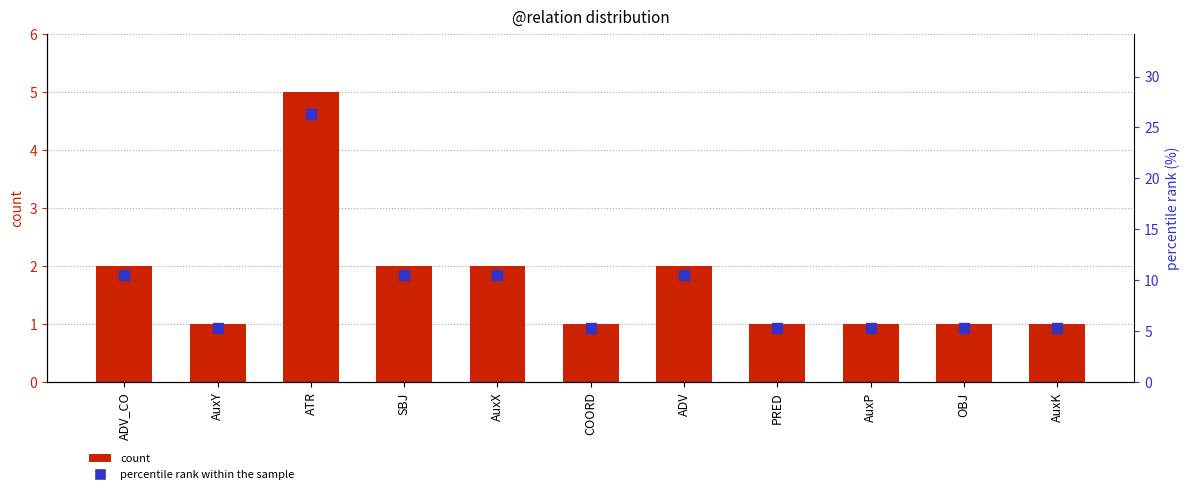

Reading right to left, list all the values displayed in this chart.

5.3	5.3	5.3	5.3	10.5	5.3	10.5	10.5	26.3	5.3	10.5